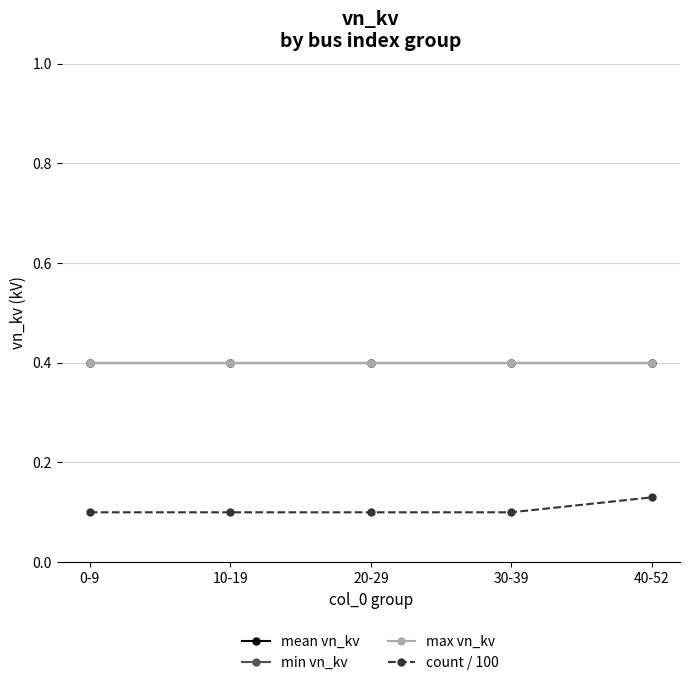

True or false: count / 100 and mean vn_kv cross at least once.

False